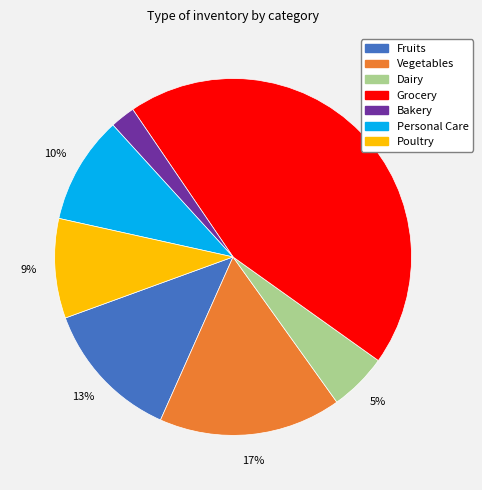

What percentage is the Dairy slice, to the nearest percent?

5%